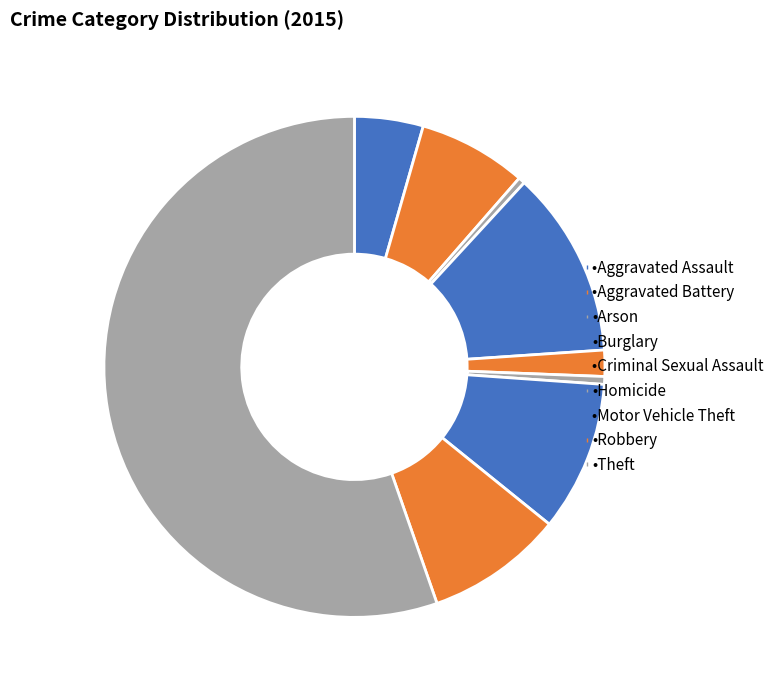

Which slice is the largest?

Theft